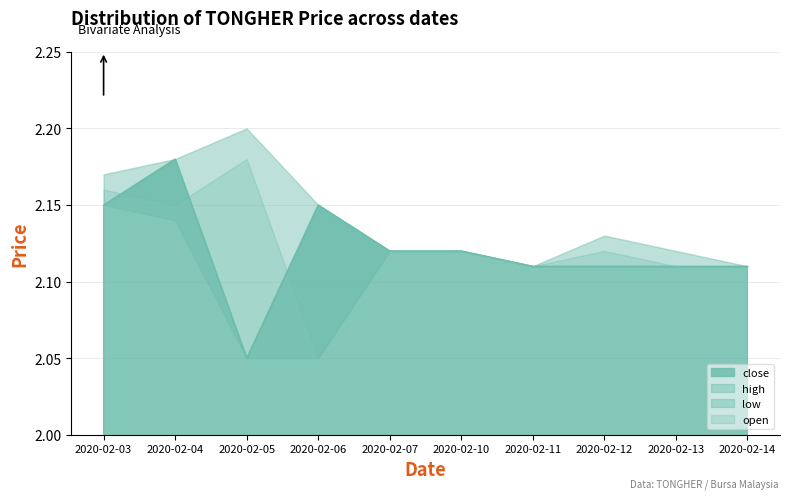

Which category has the highest value in the high series?

2020-02-05